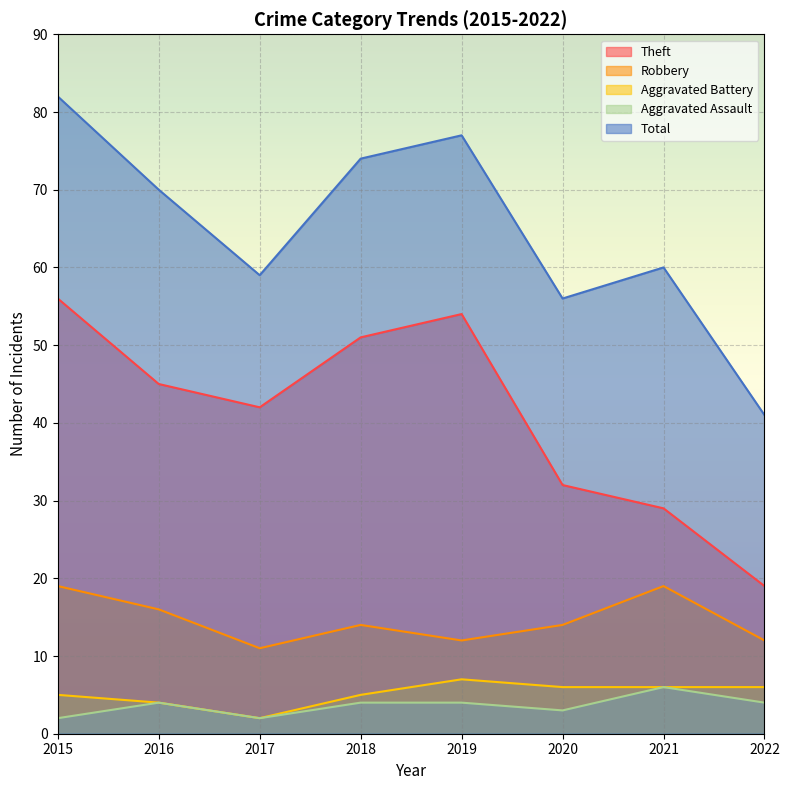

Where is the first local minimum for Theft?

2017